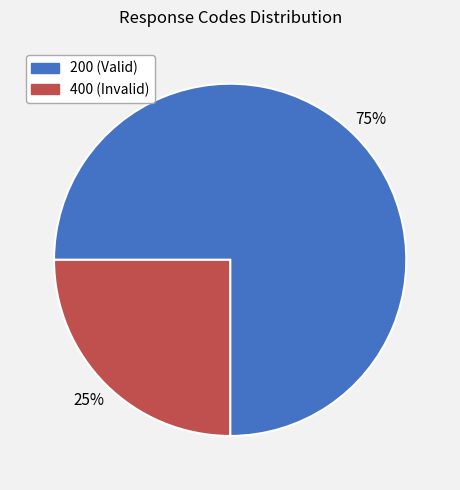

Does any single category account for the majority?

Yes